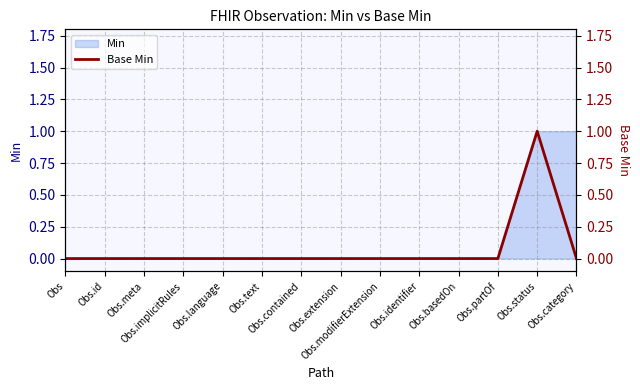

Rank the categories by value from lowest to highest.

Obs, Obs.id, Obs.meta, Obs.implicitRules, Obs.language, Obs.text, Obs.contained, Obs.extension, Obs.modifierExtension, Obs.identifier, Obs.basedOn, Obs.partOf, Obs.category, Obs.status